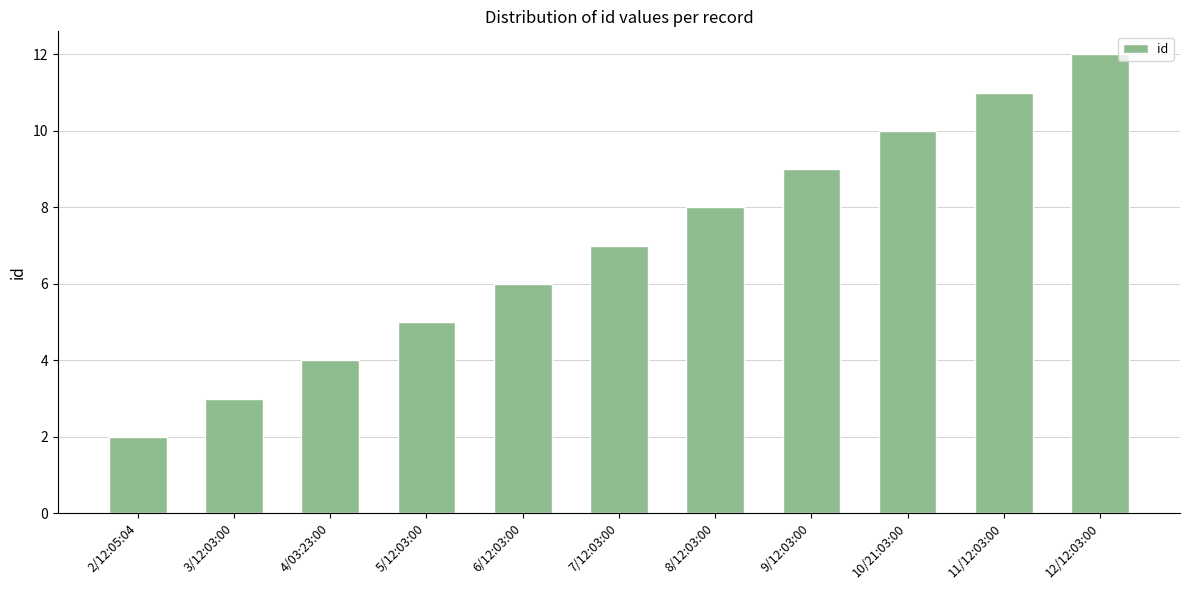

Which category has the lowest value across all series?

2/12:05:04